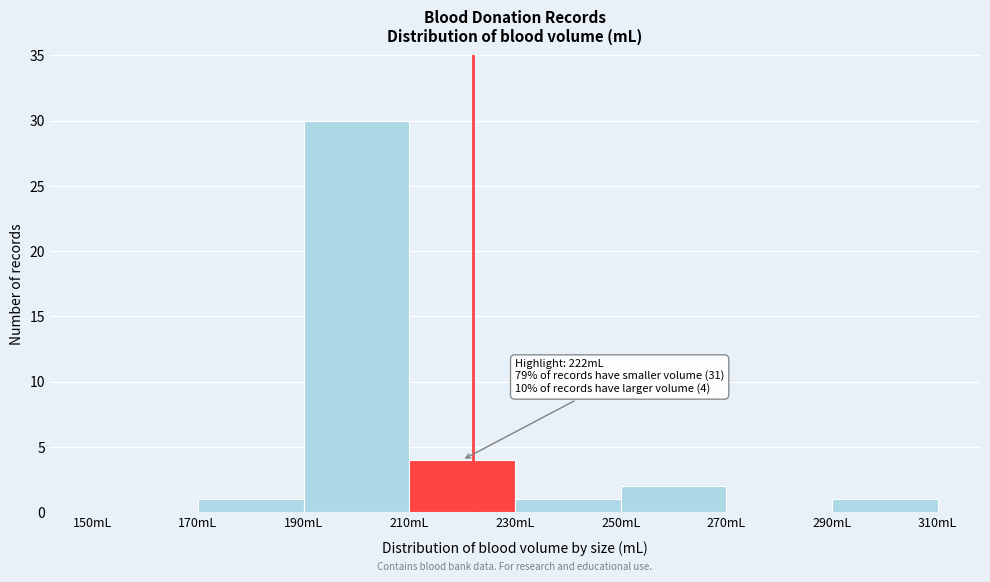

Over which range of the x-axis is the bar tallest?

190 to 210